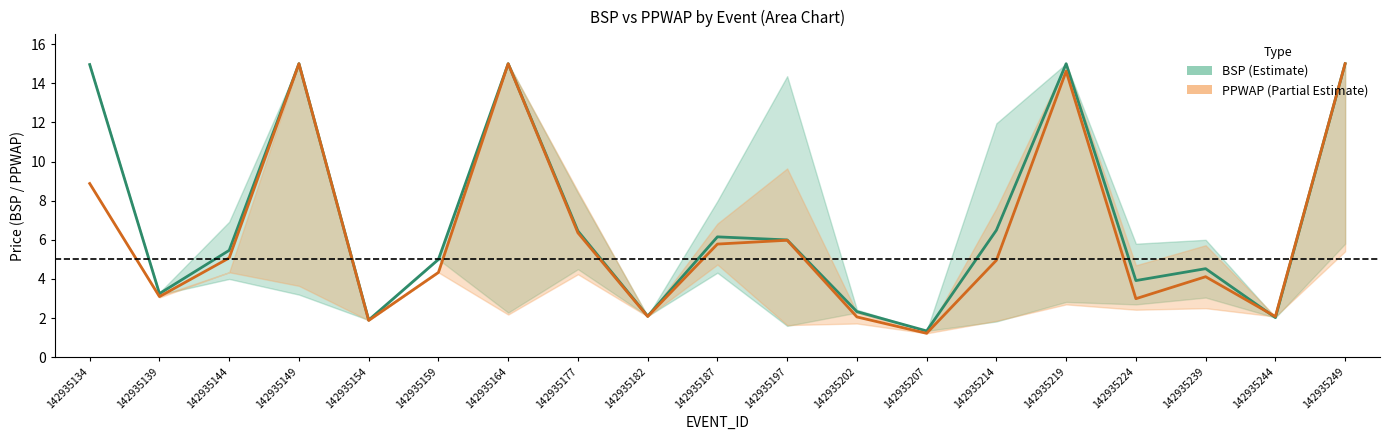

What is the maximum value shown in the chart?

15.0